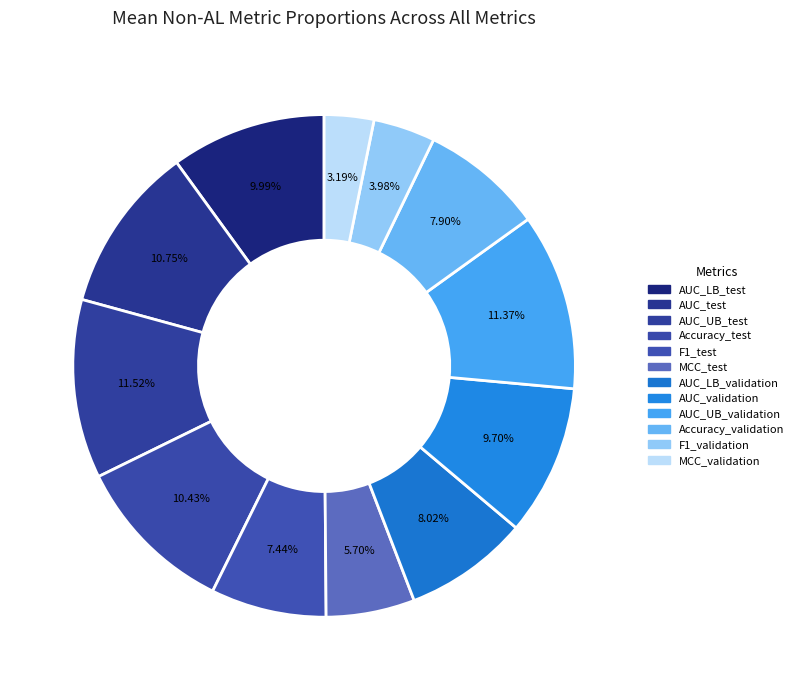

Combined, do F1_test and AUC_LB_validation account for over 50%?

No